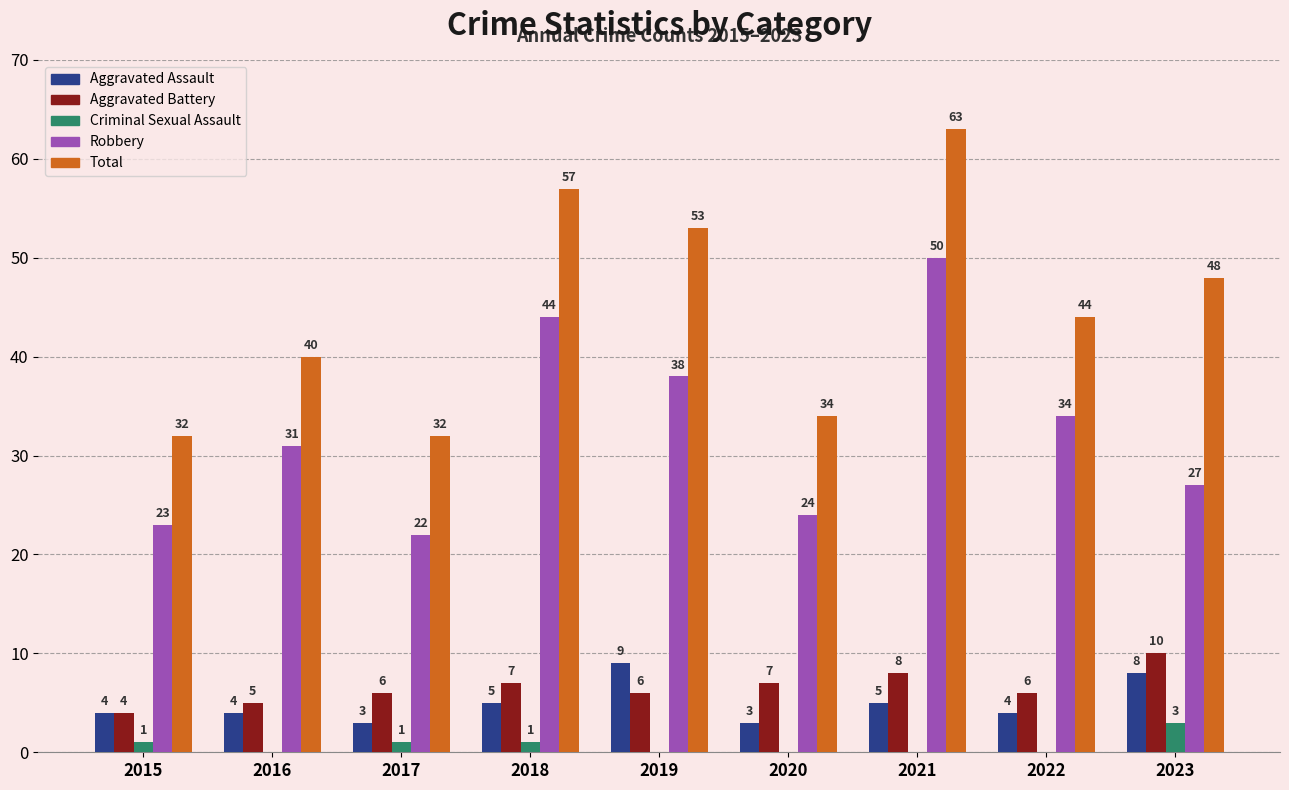

Which series has the largest range (max minus min)?

Total